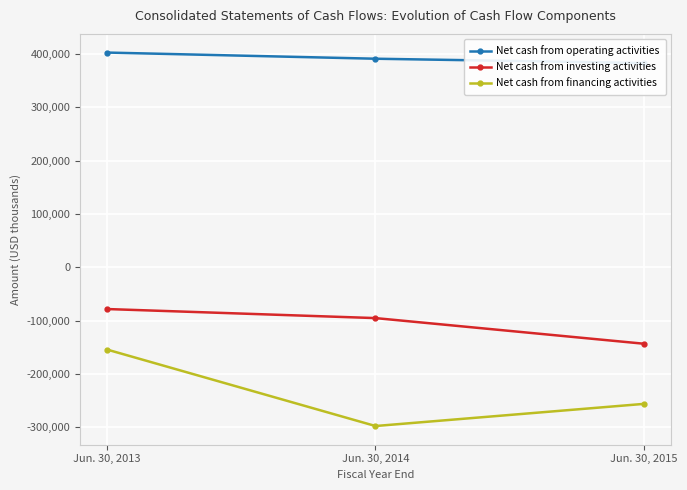

Rank the categories by Net cash from investing activities value from lowest to highest.

Jun. 30, 2015, Jun. 30, 2014, Jun. 30, 2013